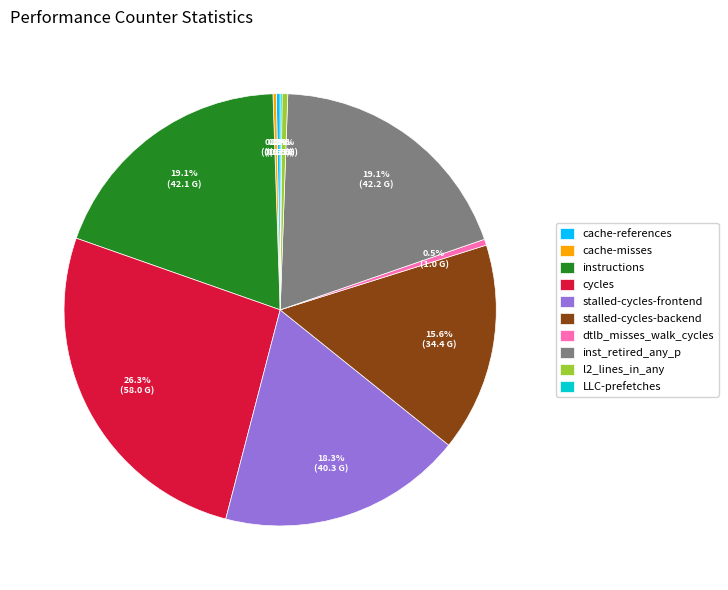

Which slice is the largest?

cycles